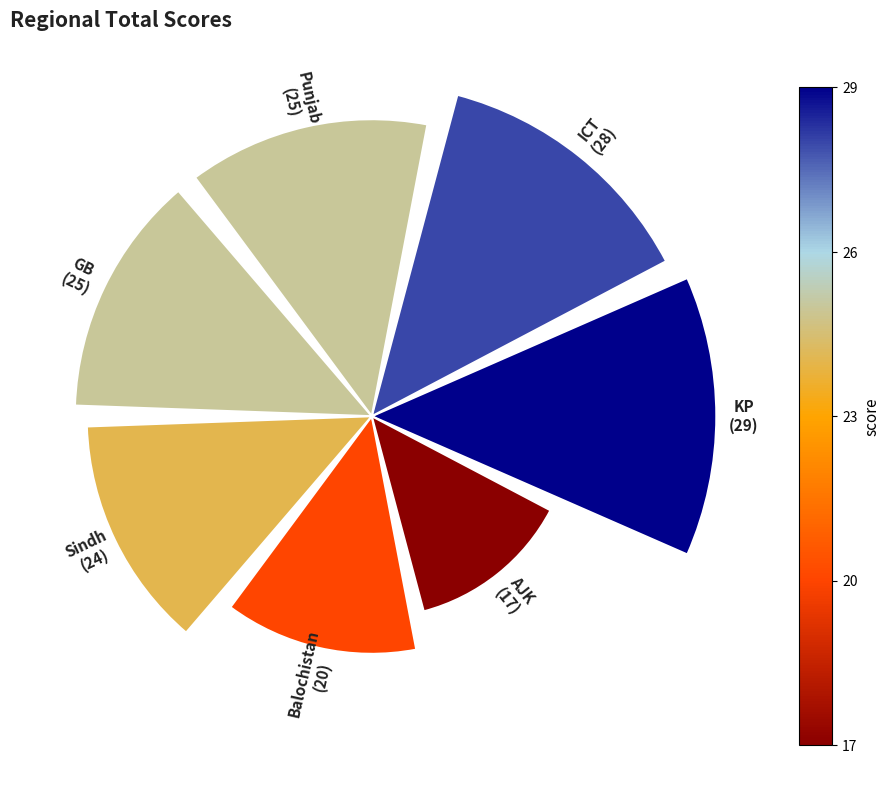

What percentage is NOT represented by 1?

83.3%